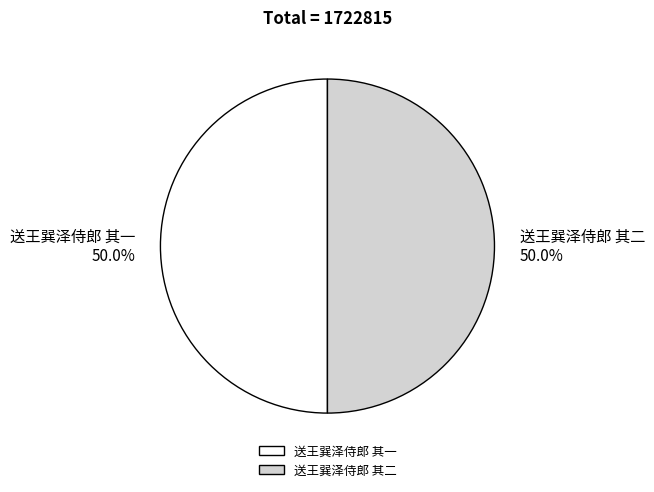

Is the sum of 送王巽泽侍郎 其一 and 送王巽泽侍郎 其二 greater than half?

Yes